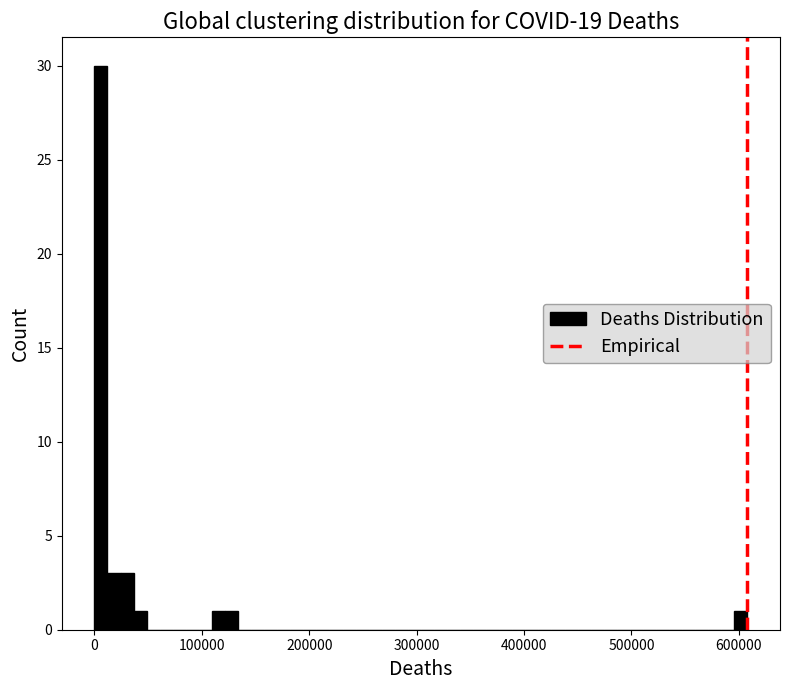

Around what value on the x-axis is the tallest bar? Give the approximate position of its centre, as read against the axis.

10000